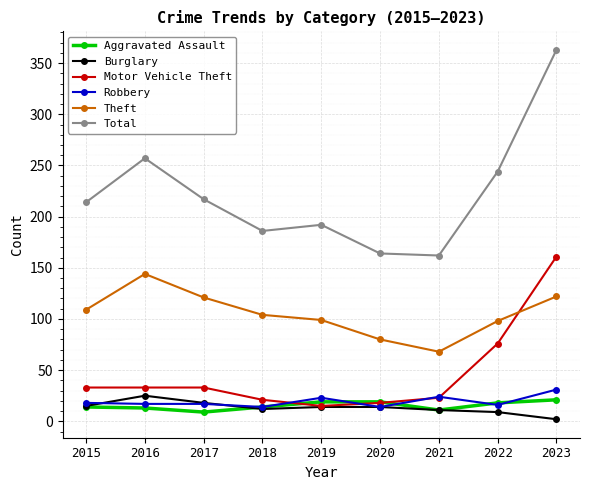

Rank the series by their maximum value, from lowest to highest.

Aggravated Assault, Burglary, Robbery, Theft, Motor Vehicle Theft, Total